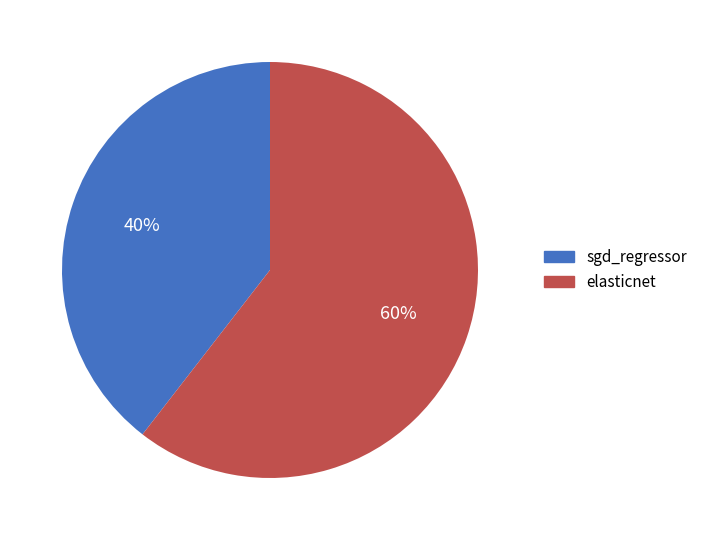

Count the number of slices in the pie.

2